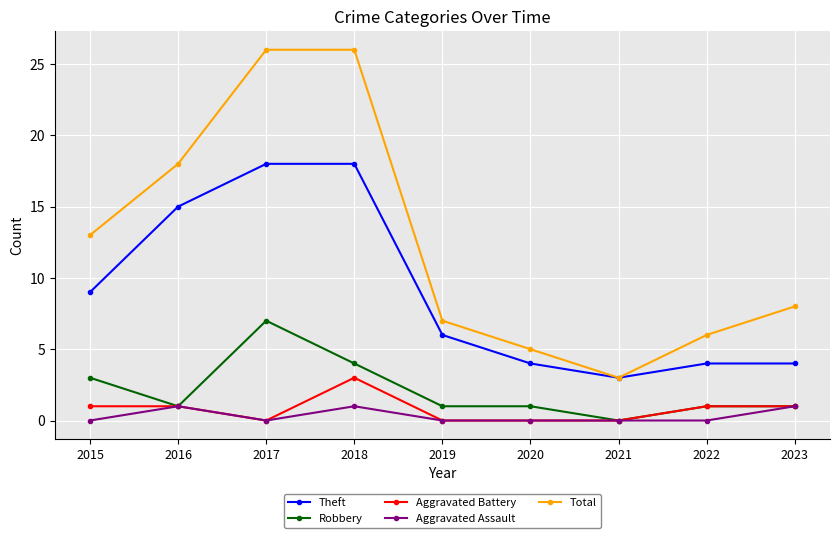

Where is the first local minimum for Aggravated Assault?

2017